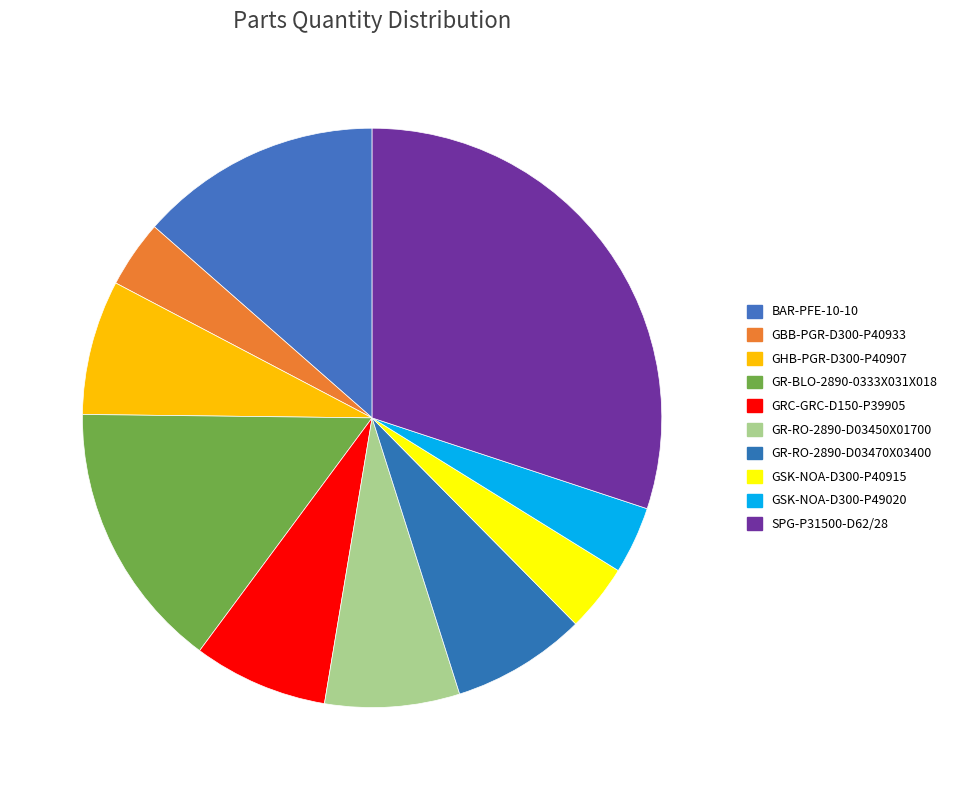

Is there any slice that represents more than half of the pie?

No